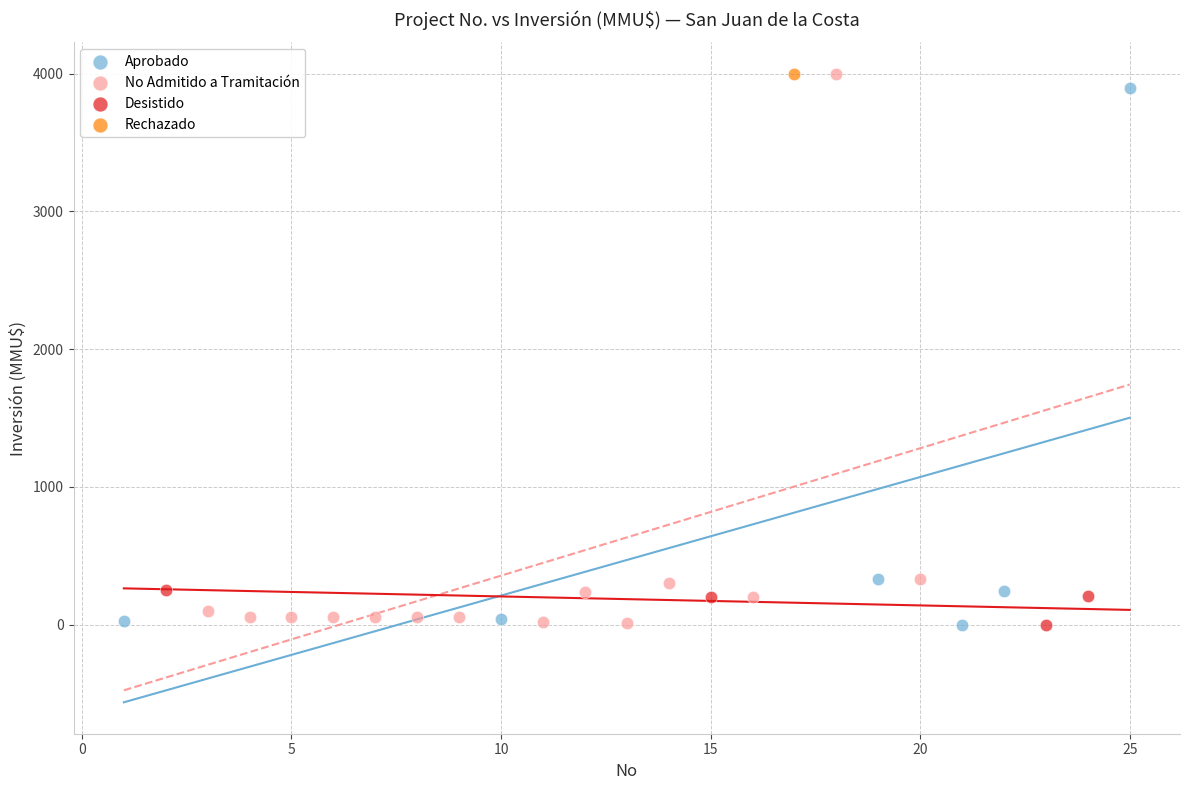

What are all the series names shown in the legend?

Aprobado, No Admitido a Tramitación, Desistido, Rechazado